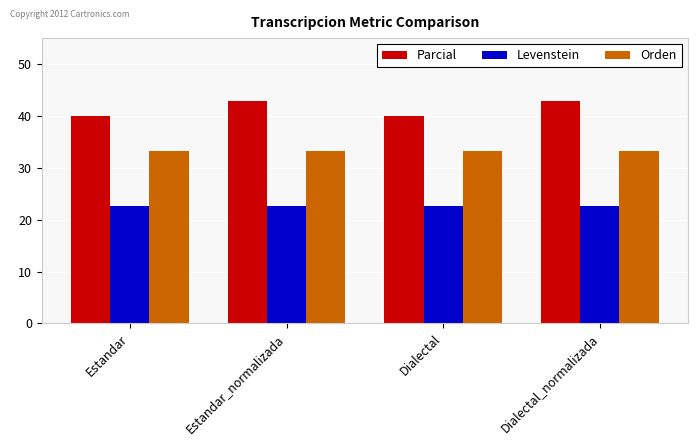

Is it true that Levenstein equals 22.7 at Estandar_normalizada?

True